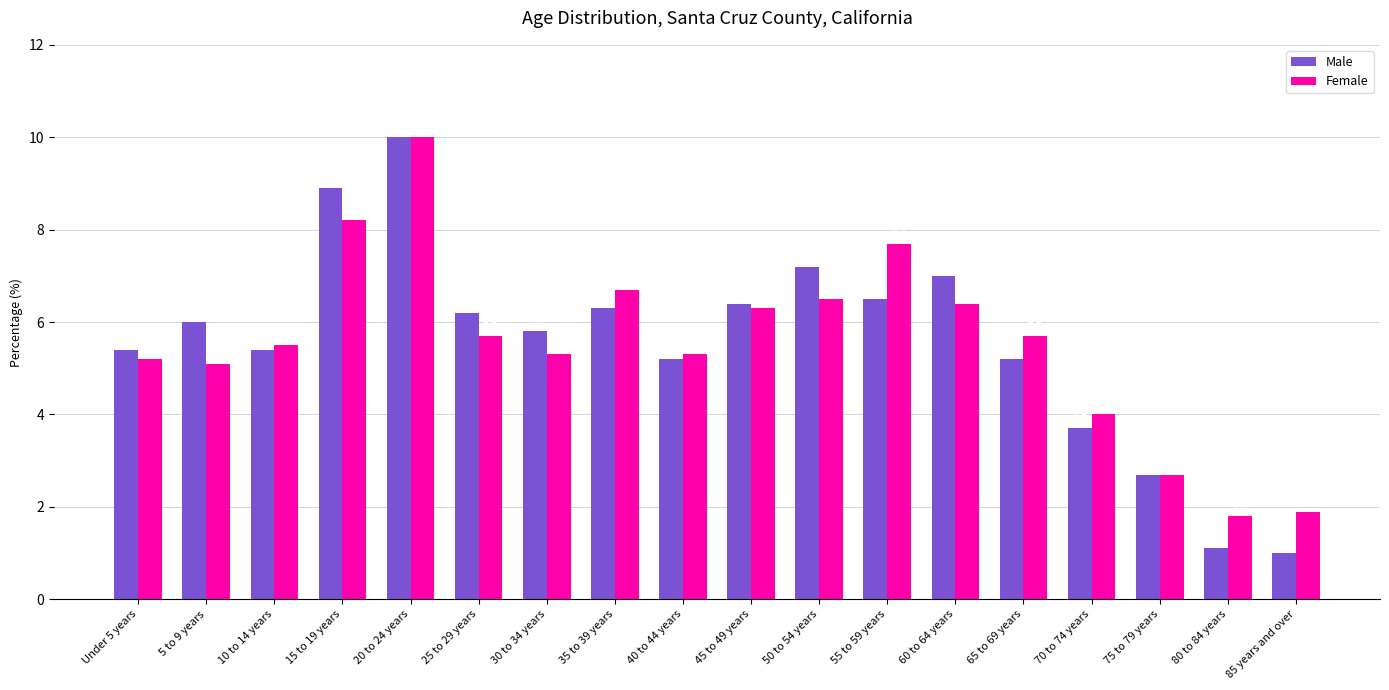

What is the total value across all series at 50 to 54 years?

13.7